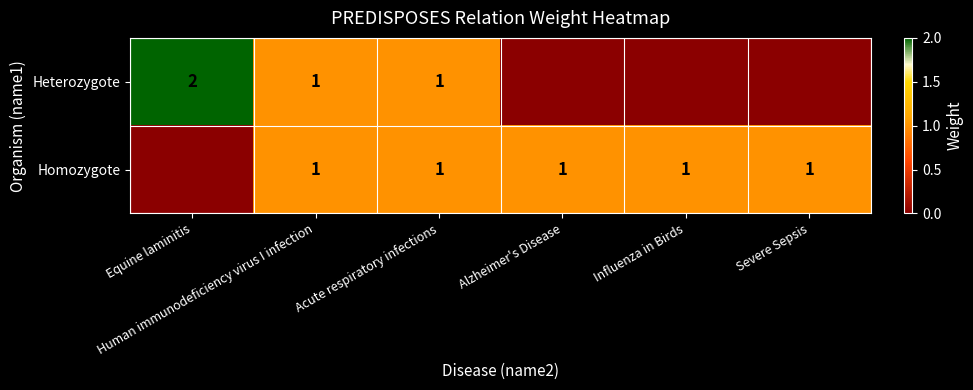

List the series in order of their overall mean, highest first.

Homozygote, Heterozygote